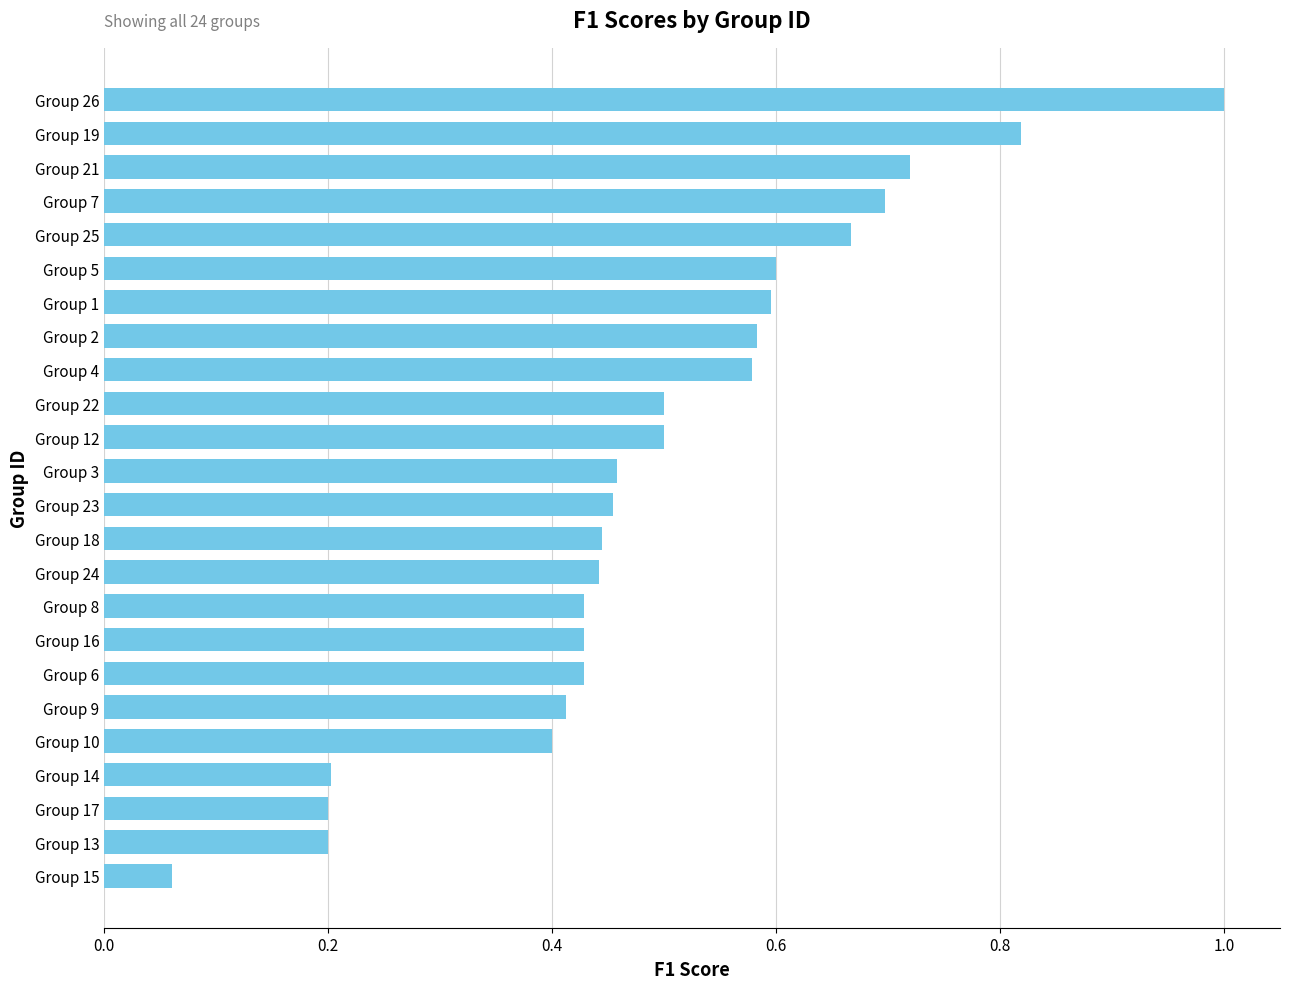

What is the change in value from Group 13 to Group 6?

+0.2